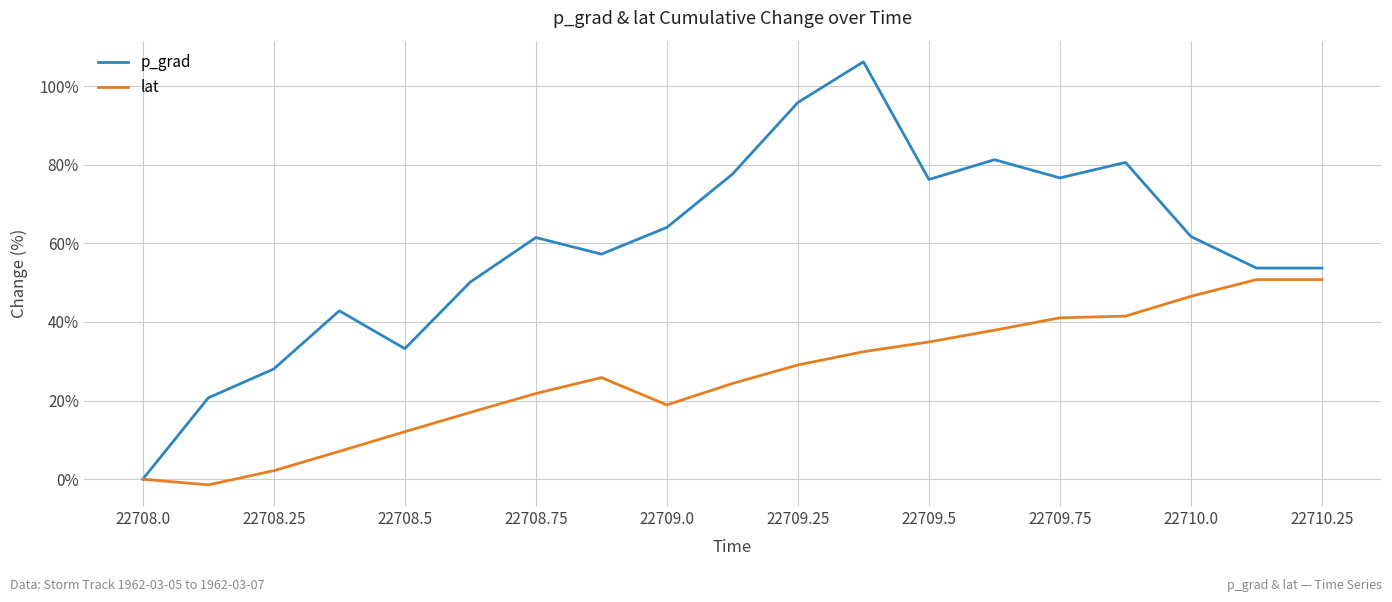

What is the maximum value shown in the chart?

106.2